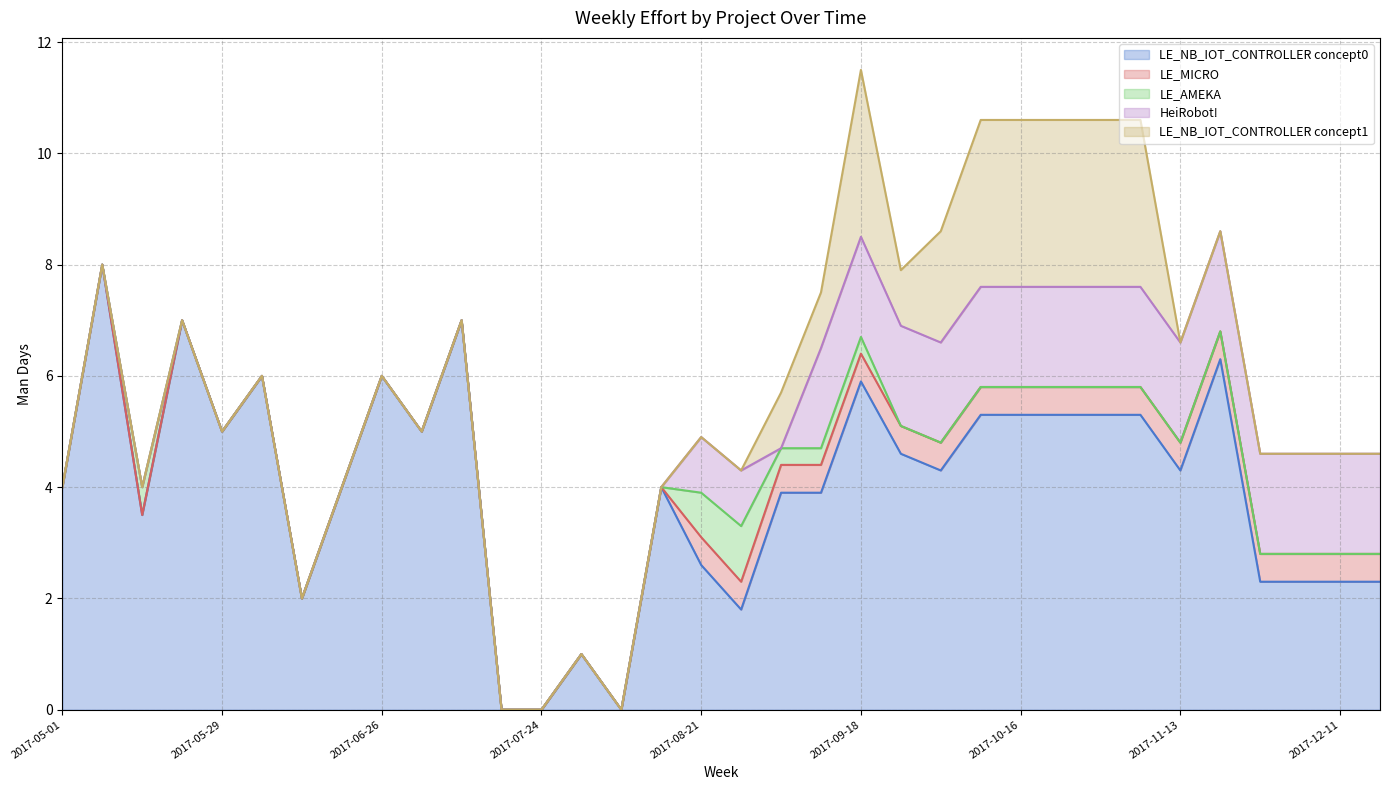

Rank the series by their maximum value, from lowest to highest.

LE_MICRO, LE_AMEKA, HeiRobot!, LE_NB_IOT_CONTROLLER concept1, LE_NB_IOT_CONTROLLER concept0